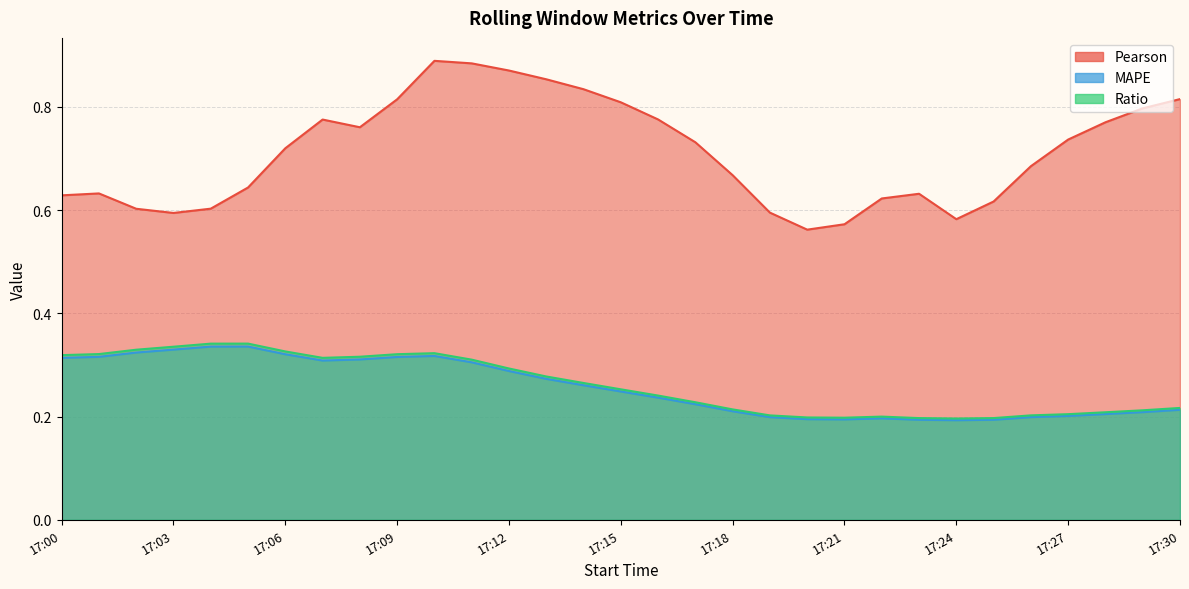

True or false: Pearson has more than 2 interior local peaks.

True